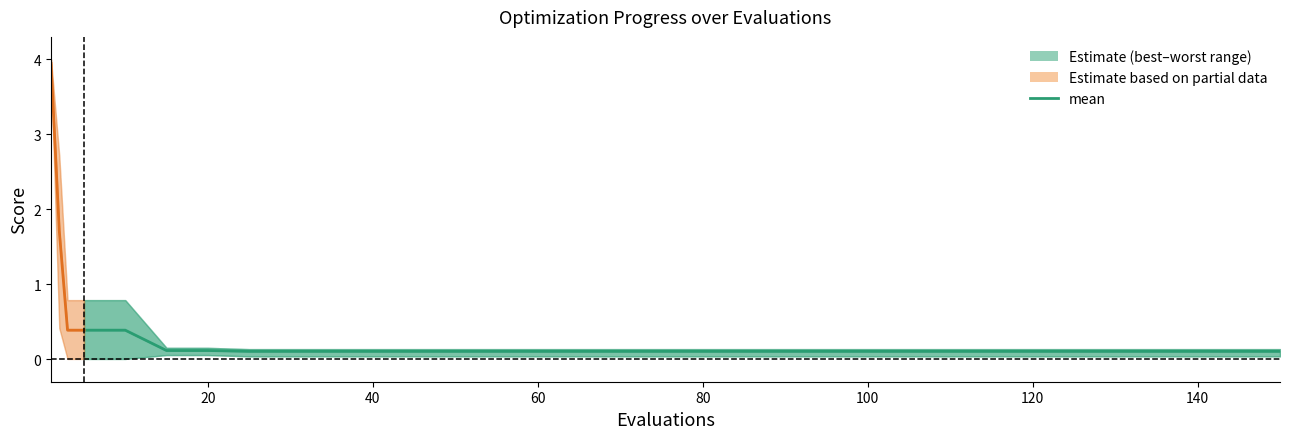

Where is the data nearest to the value 0?

80